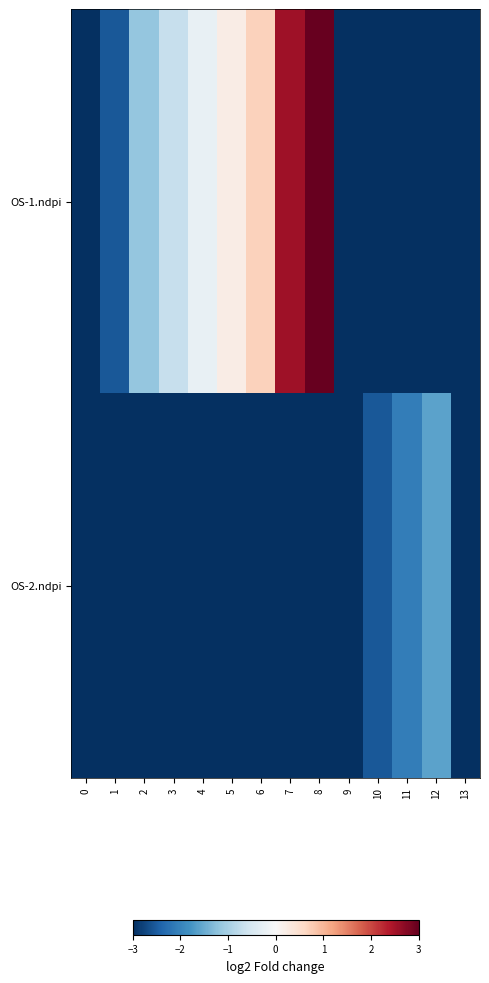

What is the total value across all series at 7?

-0.5